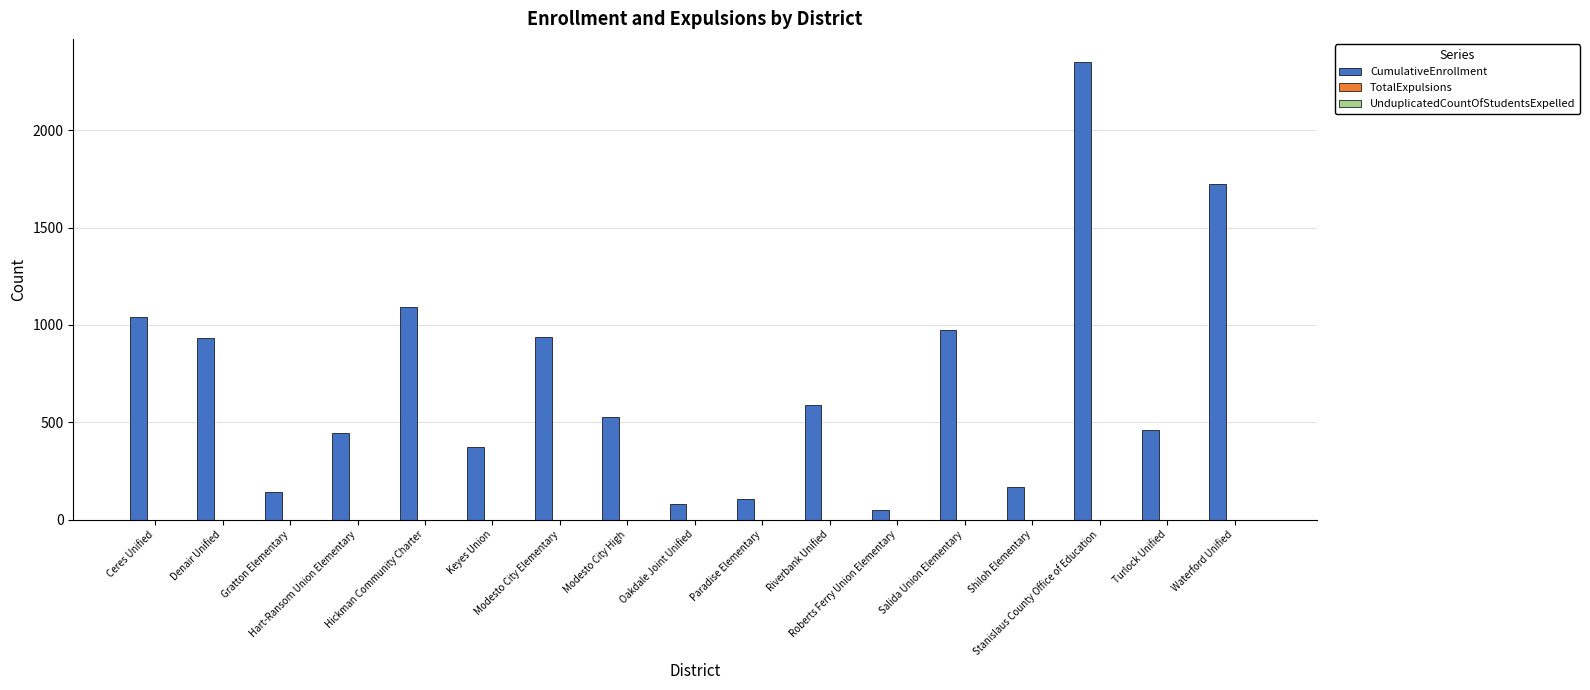

What is the smallest value displayed?

50